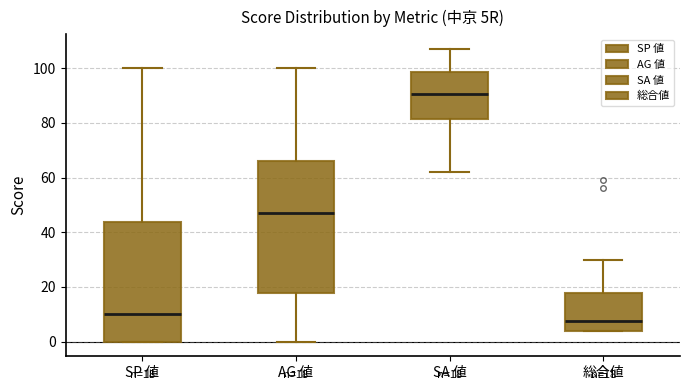

Which box's median line is the lowest?

総合値